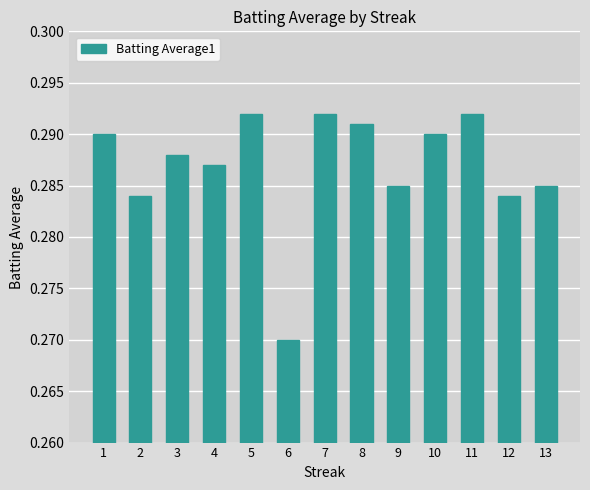

Is it true that the value at 11 is 0.1?

False